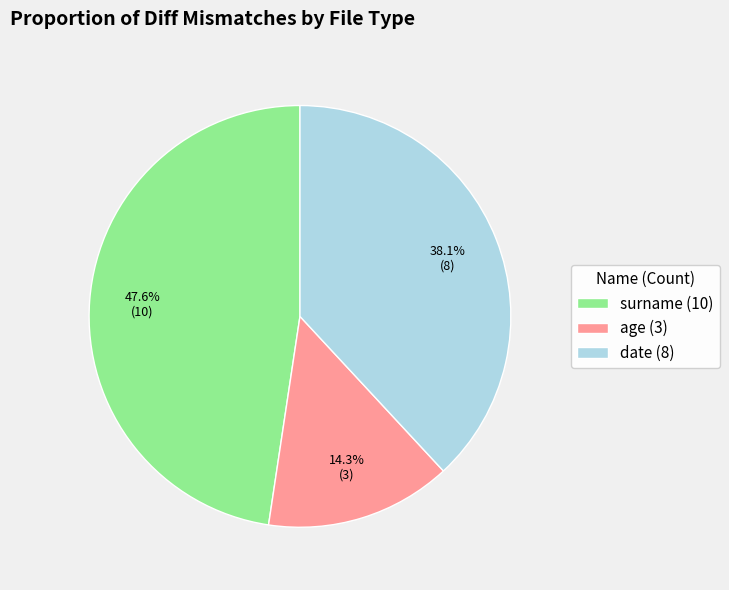

What is the smallest slice in the pie chart?

age